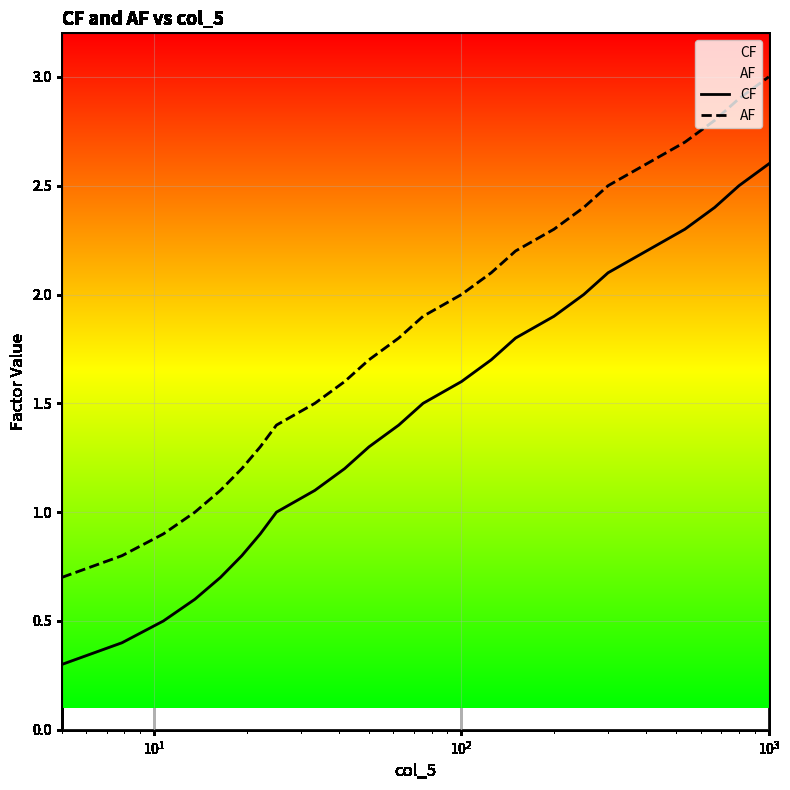

Rank the series by their average value, from lowest to highest.

CF, AF